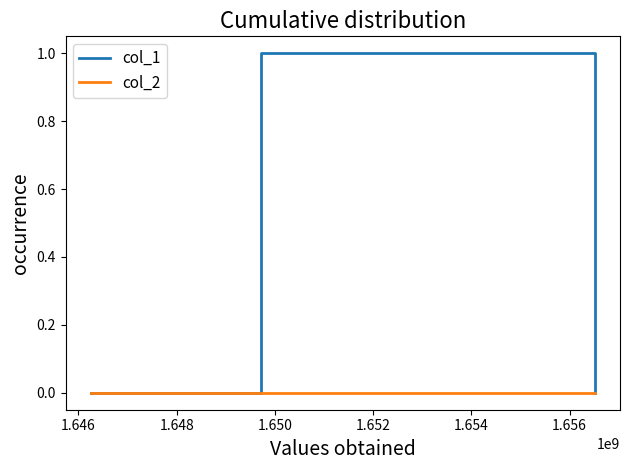

Reading right to left, list all the values displayed in this chart.

col_1: 0	1	0
col_2: 0	0	0